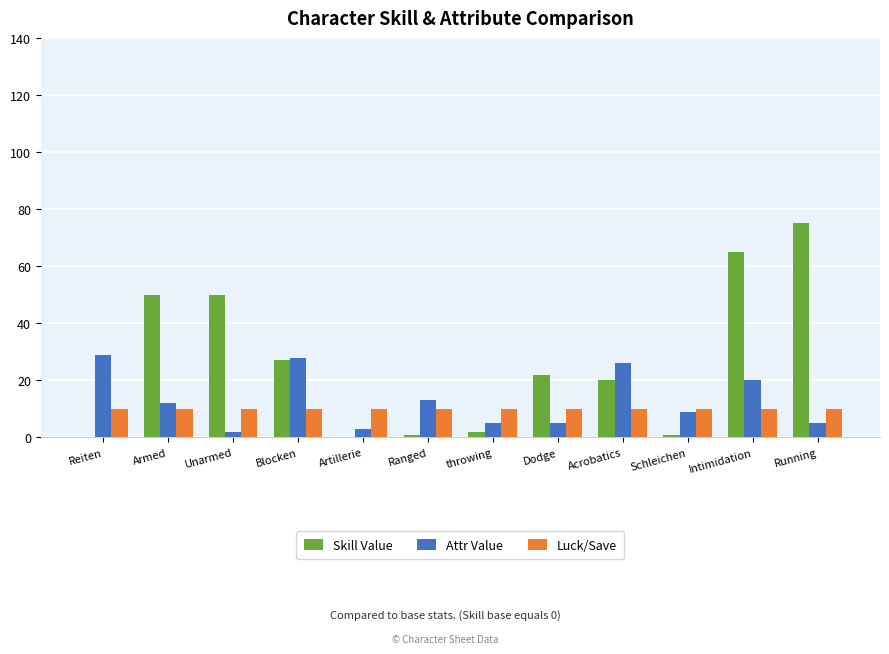

Which series has the largest range (max minus min)?

Skill Value